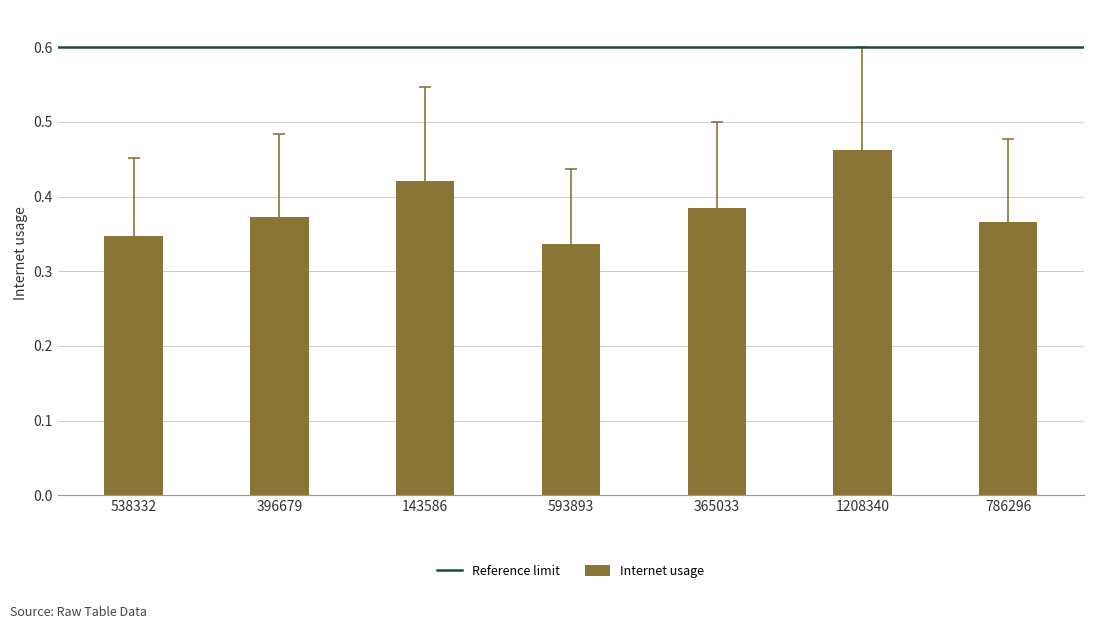

Which has a higher value, 786296 or 1208340?

1208340